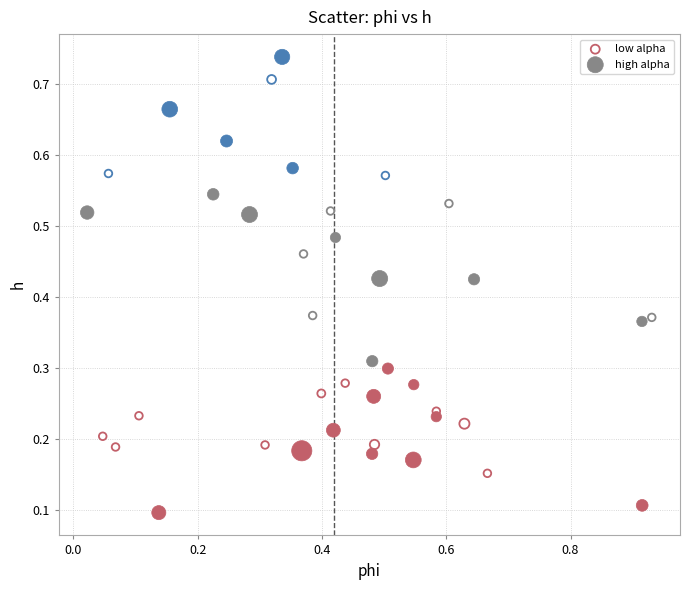

Which series reaches the maximum Y coordinate?

high alpha